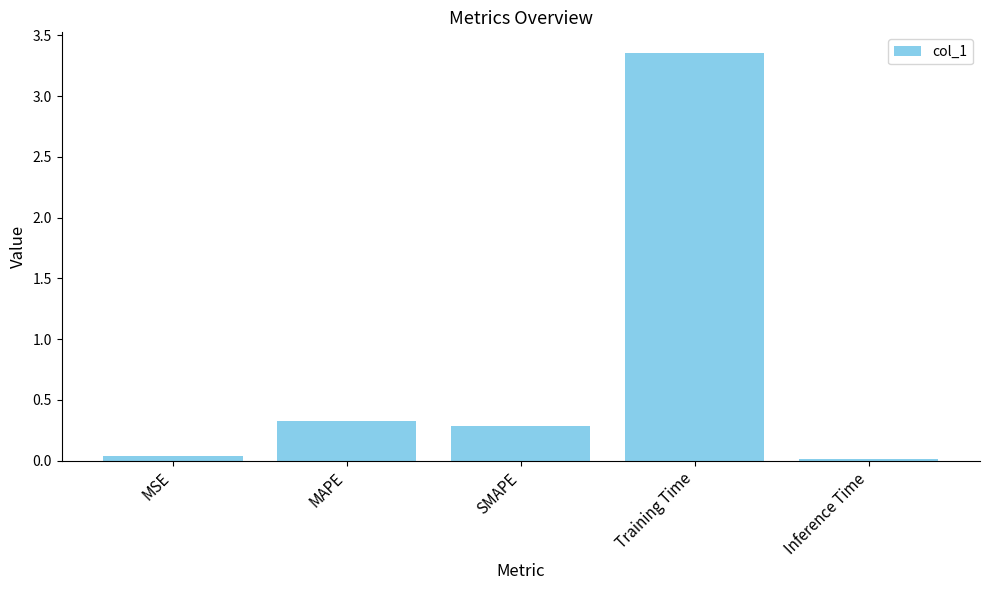

True or false: the data shows 0.3 at MAPE.

True